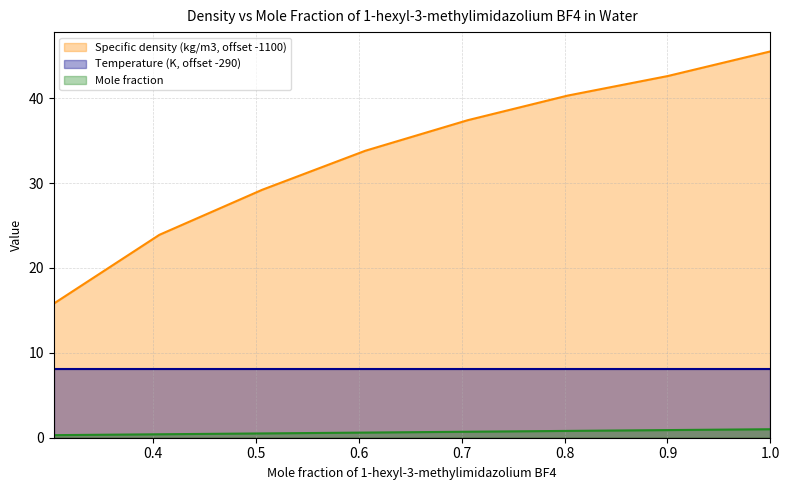

What position from the left is 0.7057?

5